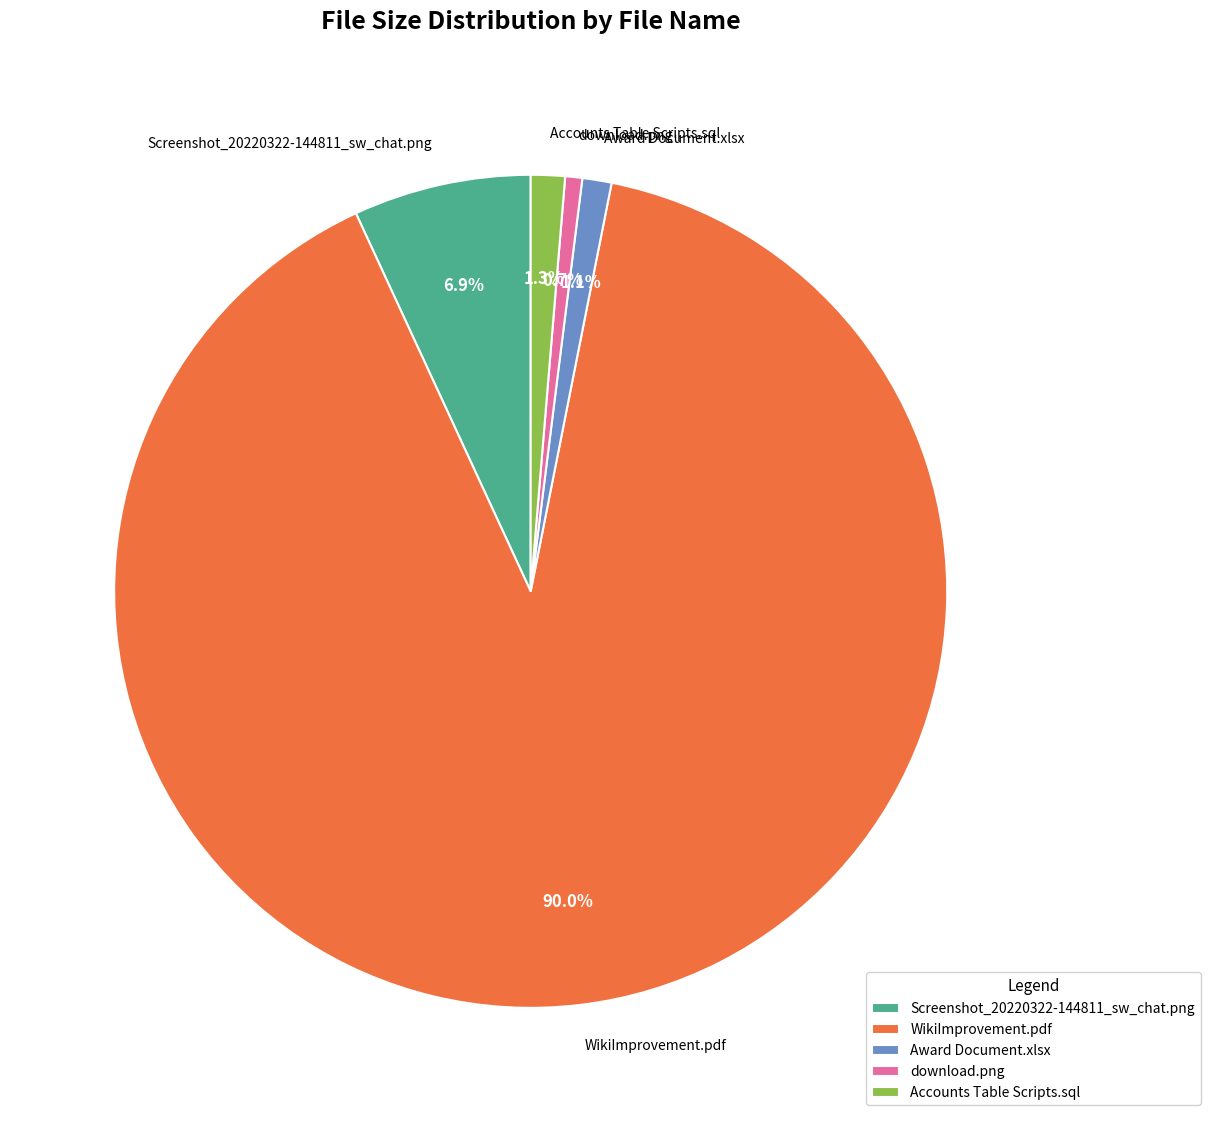

To the nearest percent, what is the difference between the largest and smallest slice percentages?

89%